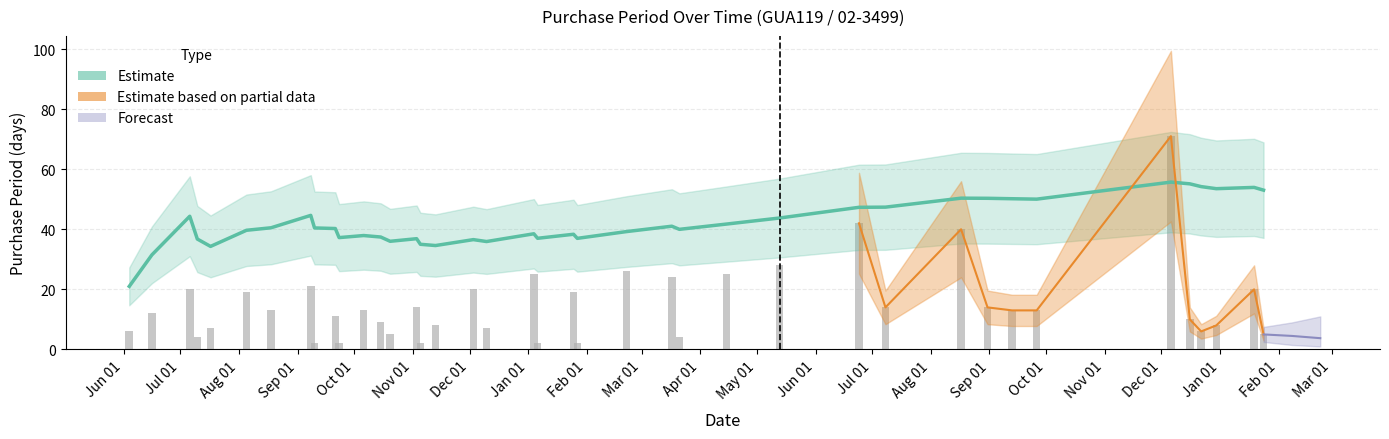

How many bars are there in total?

40